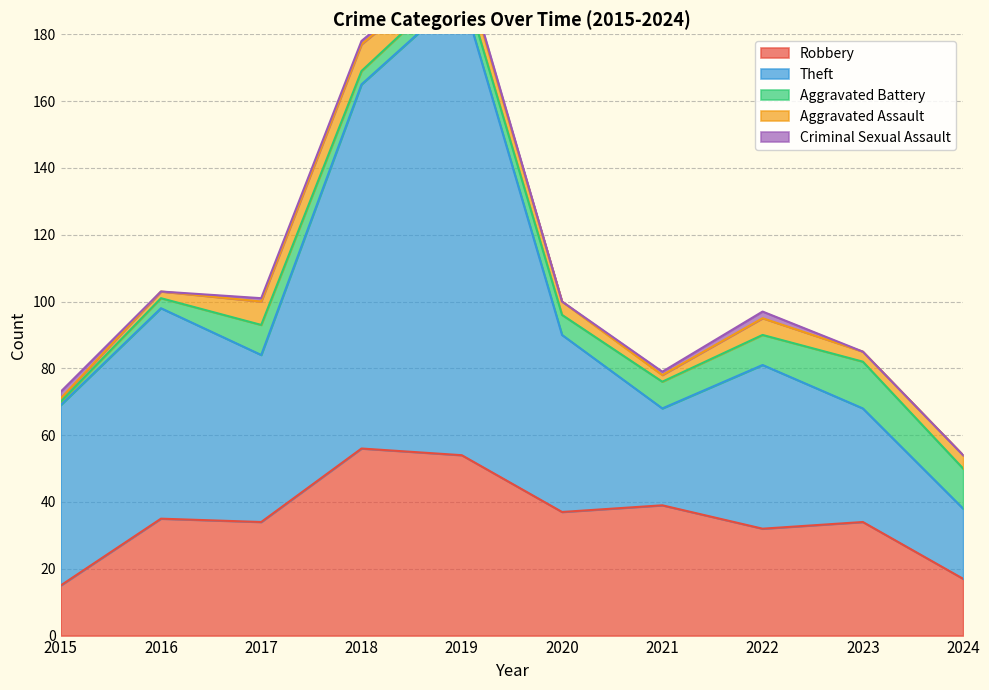

Rank the series at 2024 from lowest to highest value.

Criminal Sexual Assault, Aggravated Assault, Aggravated Battery, Robbery, Theft